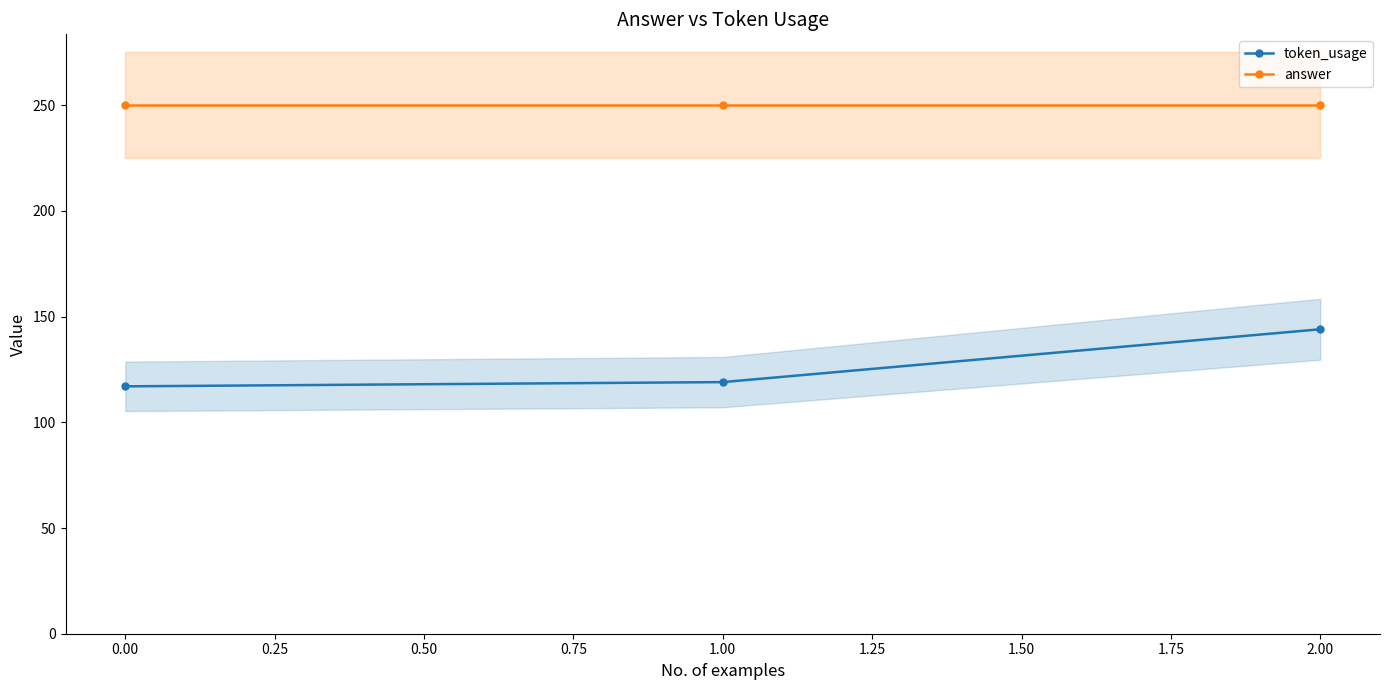

How many data points in token_usage are above 119?

1